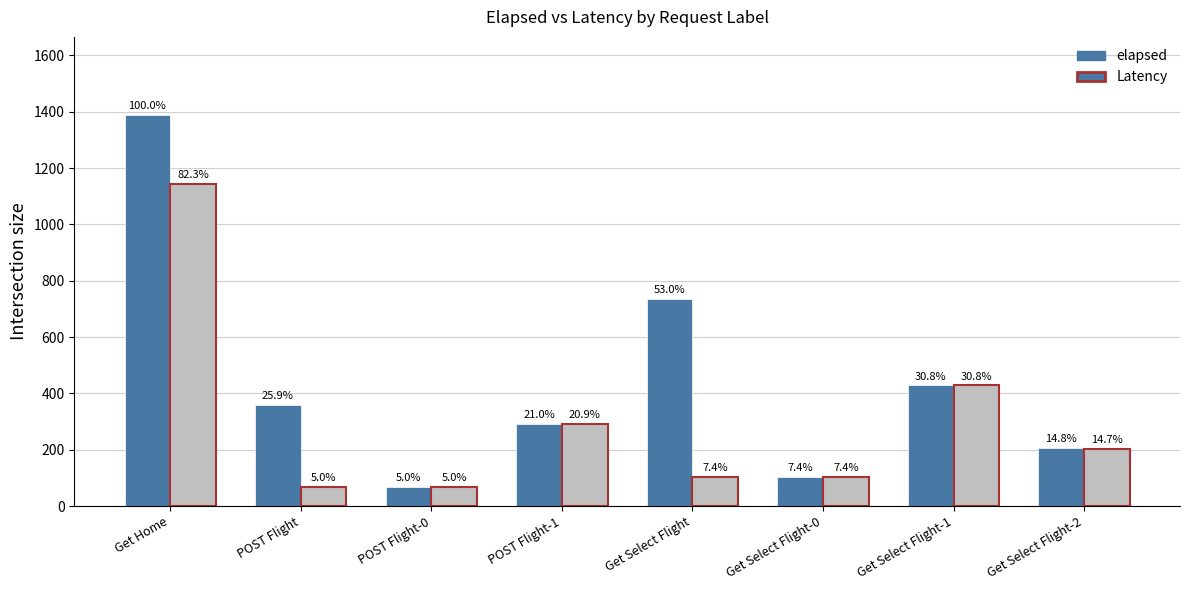

How many bars are there in each group?

2